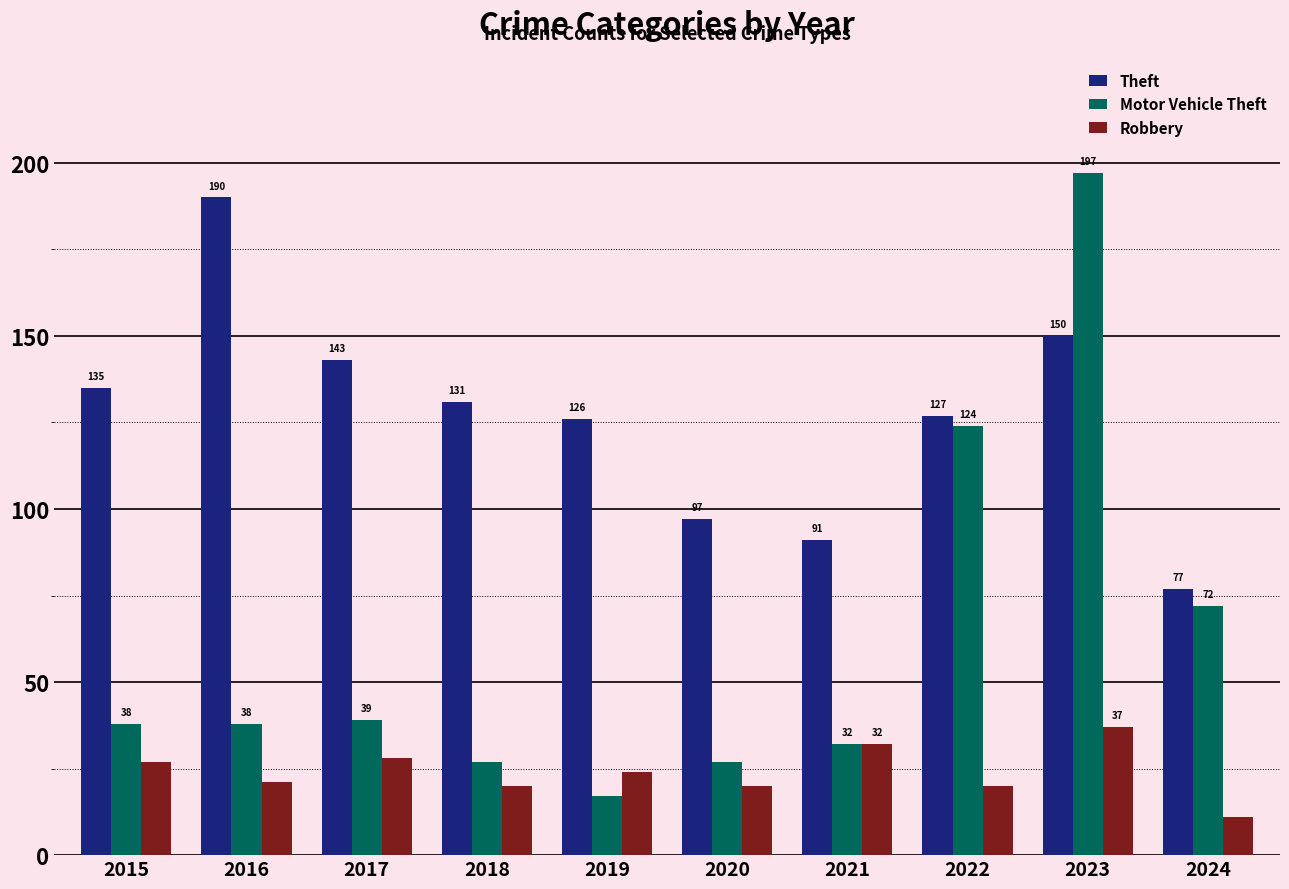

Reading left to right, what are all the values shown in this chart?

Theft: 2015=135	2016=190	2017=143	2018=131	2019=126	2020=97	2021=91	2022=127	2023=150	2024=77
Motor Vehicle Theft: 2015=38	2016=38	2017=39	2018=27	2019=17	2020=27	2021=32	2022=124	2023=197	2024=72
Robbery: 2015=27	2016=21	2017=28	2018=20	2019=24	2020=20	2021=32	2022=20	2023=37	2024=11